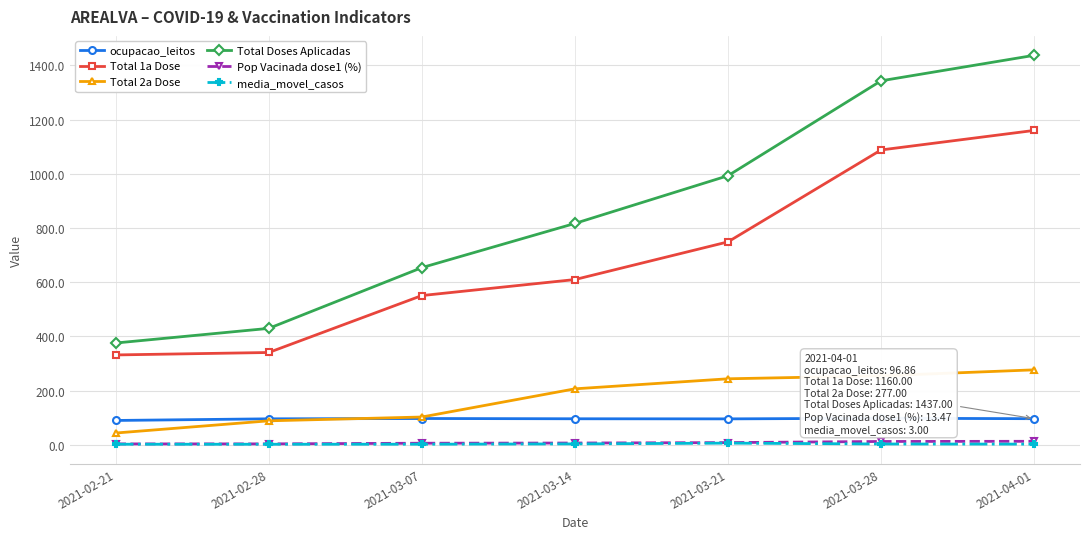

At which label is Total Doses Aplicadas closest to 906?

2021-03-21